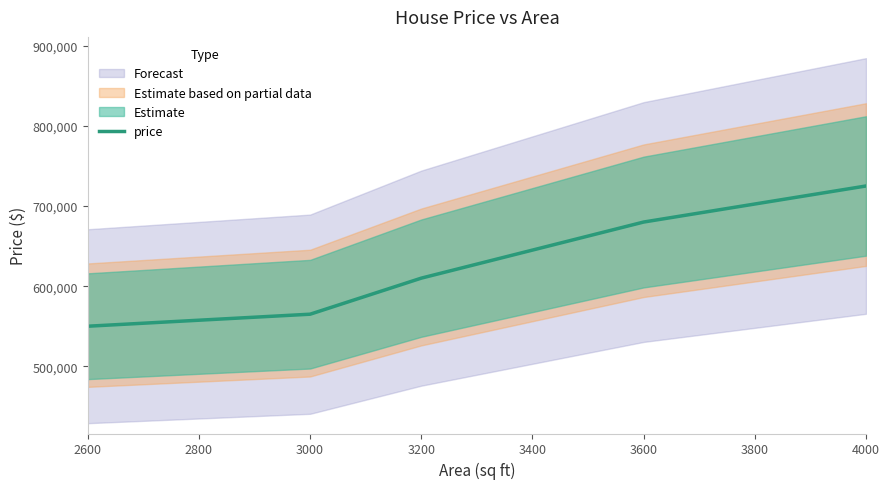

What is the lowest value of the price series?

550000